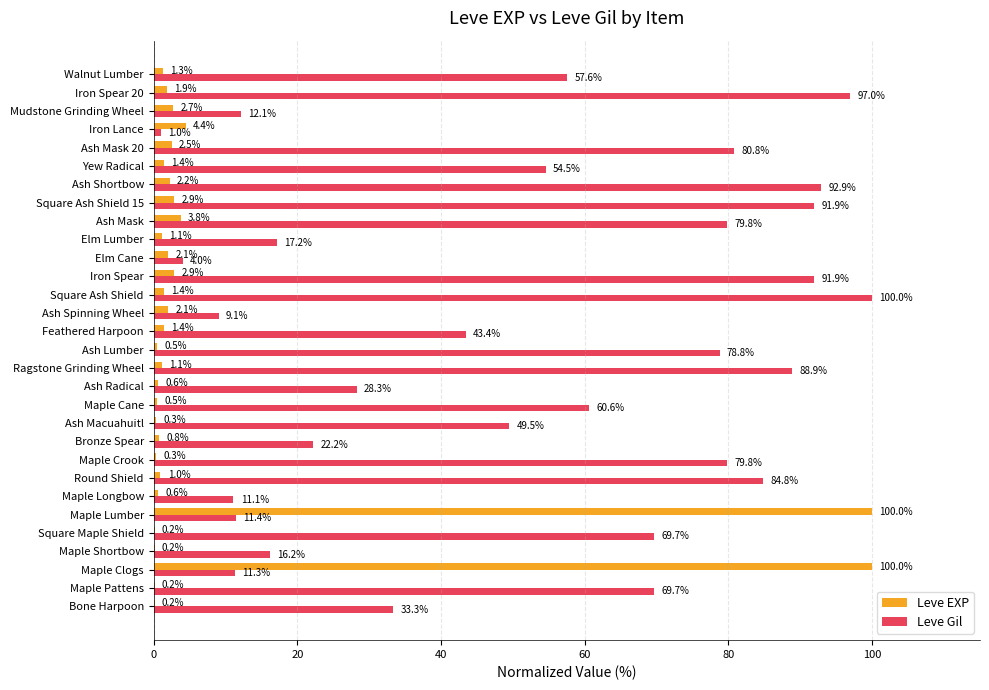

How many values in the Leve Gil series exceed 57?

15